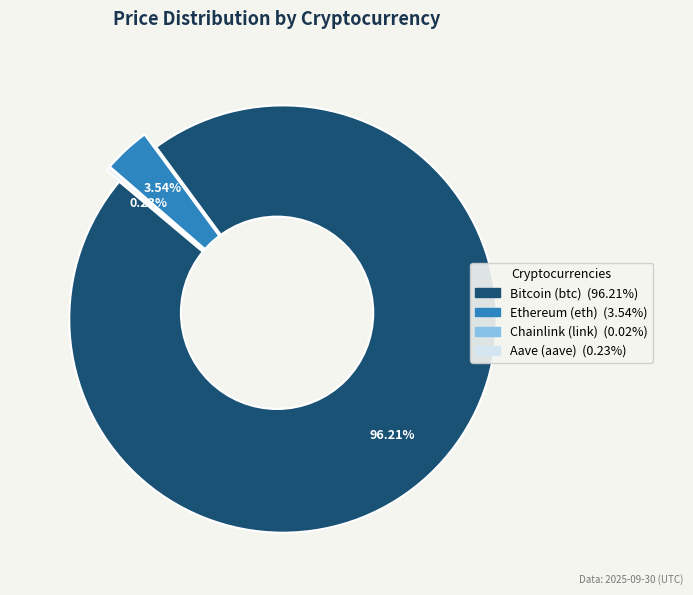

What is the total percentage of Bitcoin (btc) and Aave (aave)?

96.4%